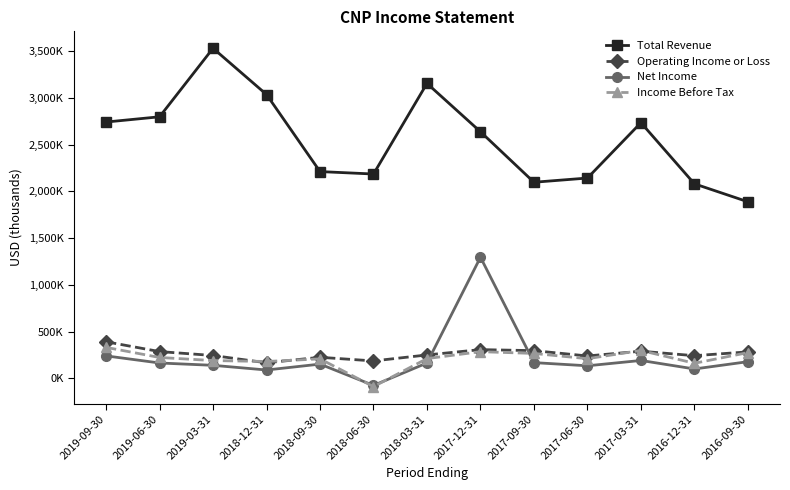

Does the chart have visible grid lines?

No